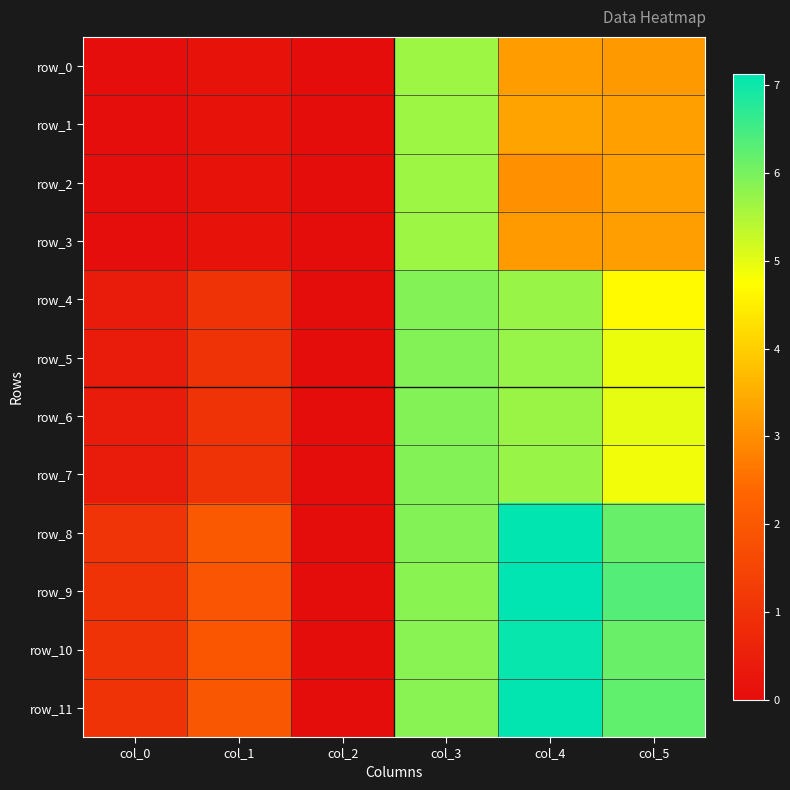

What is the maximum value shown in the chart?

7.1